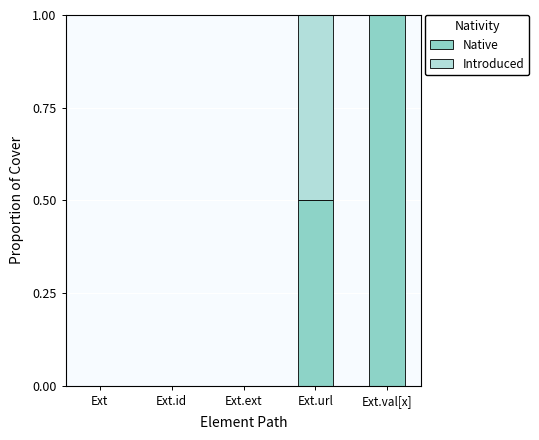

Reading right to left, transcribe the values for Native.

Ext.val[x]=1.0	Ext.url=0.5	Ext.ext=0.0	Ext.id=0.0	Ext=0.0